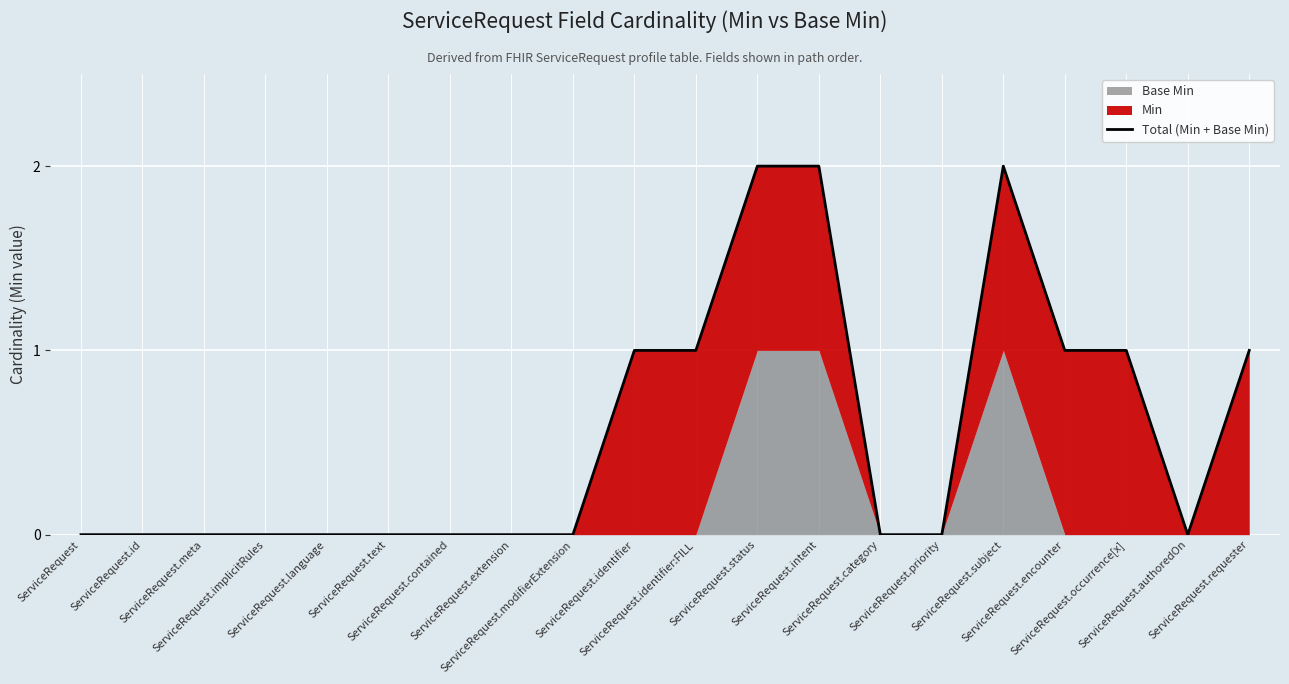

True or false: there are more than 0 points higher than both neighbors.

True